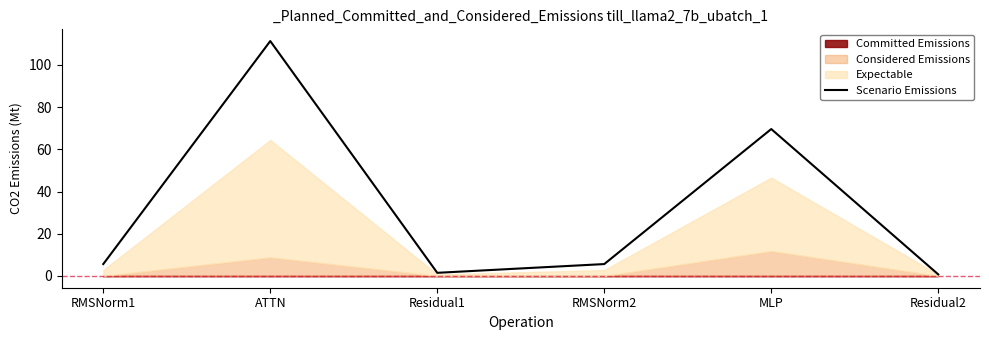

Reading left to right, what are all the values shown in this chart?

5.6	111.3	1.5	5.6	69.6	0.7